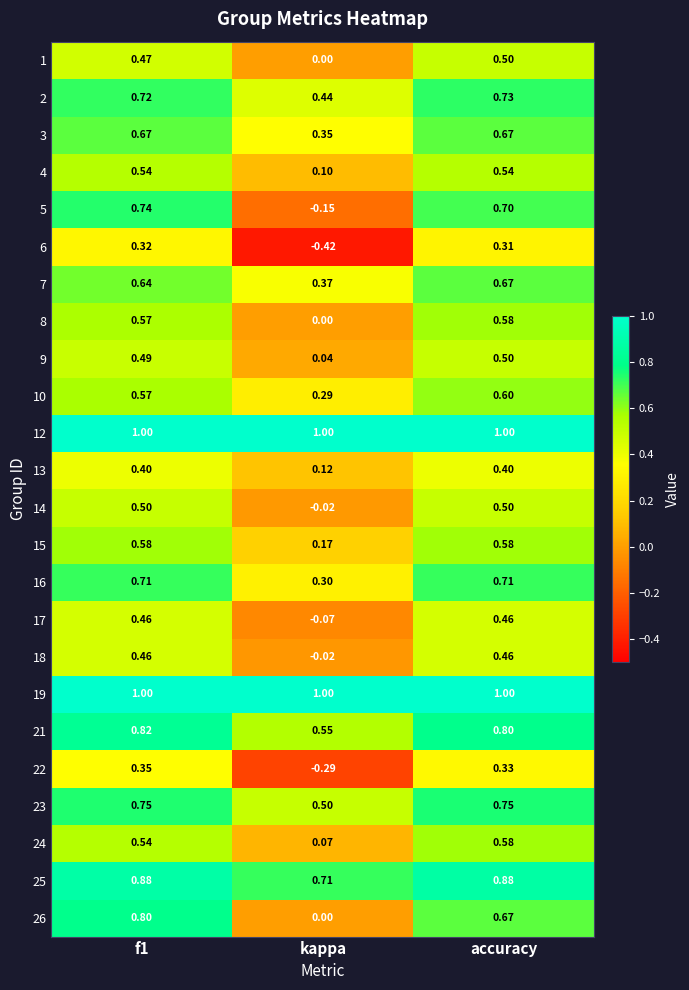

Is the value of 9 at accuracy greater than the value of 6 at kappa?

Yes